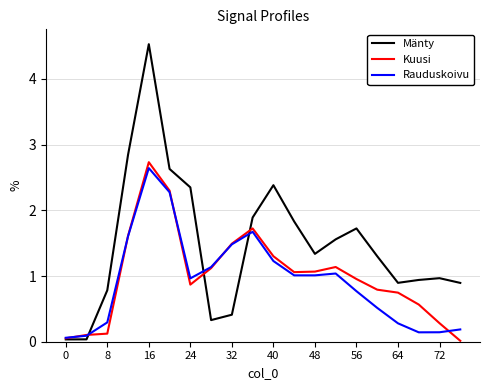

True or false: Rauduskoivu has more than 2 interior local peaks.

True